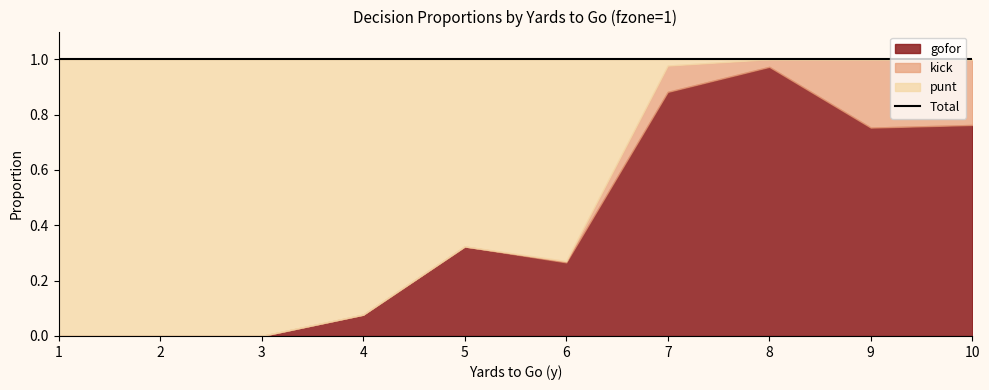

At which label does punt reach its minimum?

8